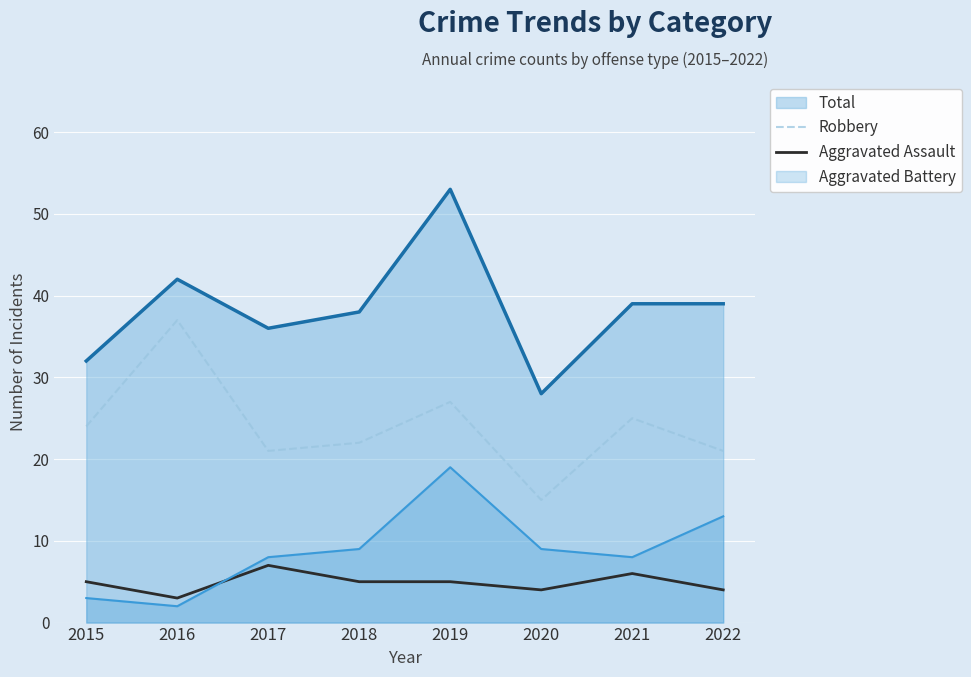

How many categories are shown in the chart?

8